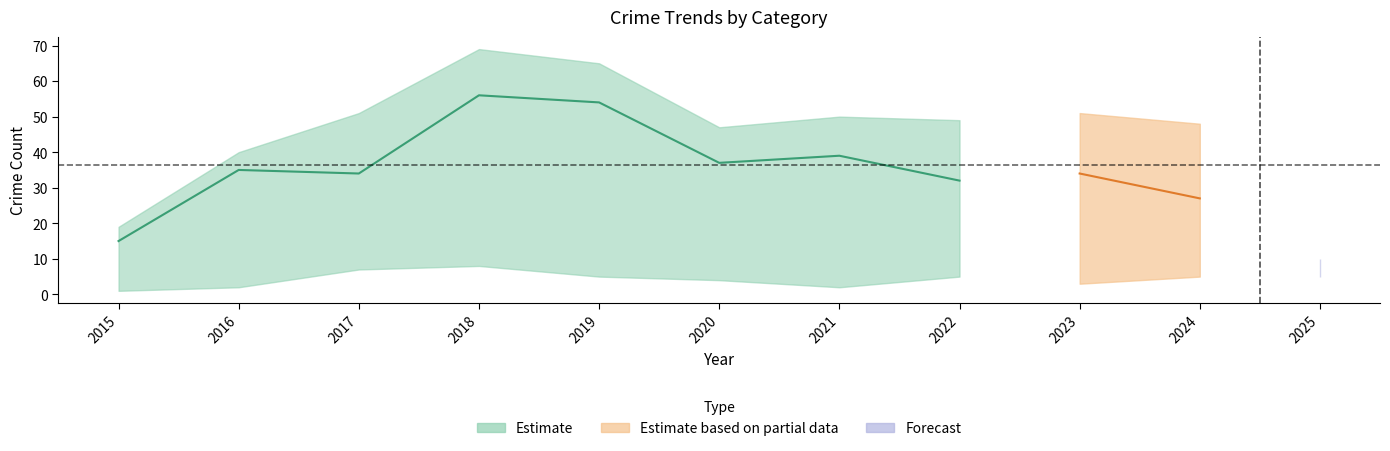

What is the difference between the Robbery values at 2023 and 2024?

7